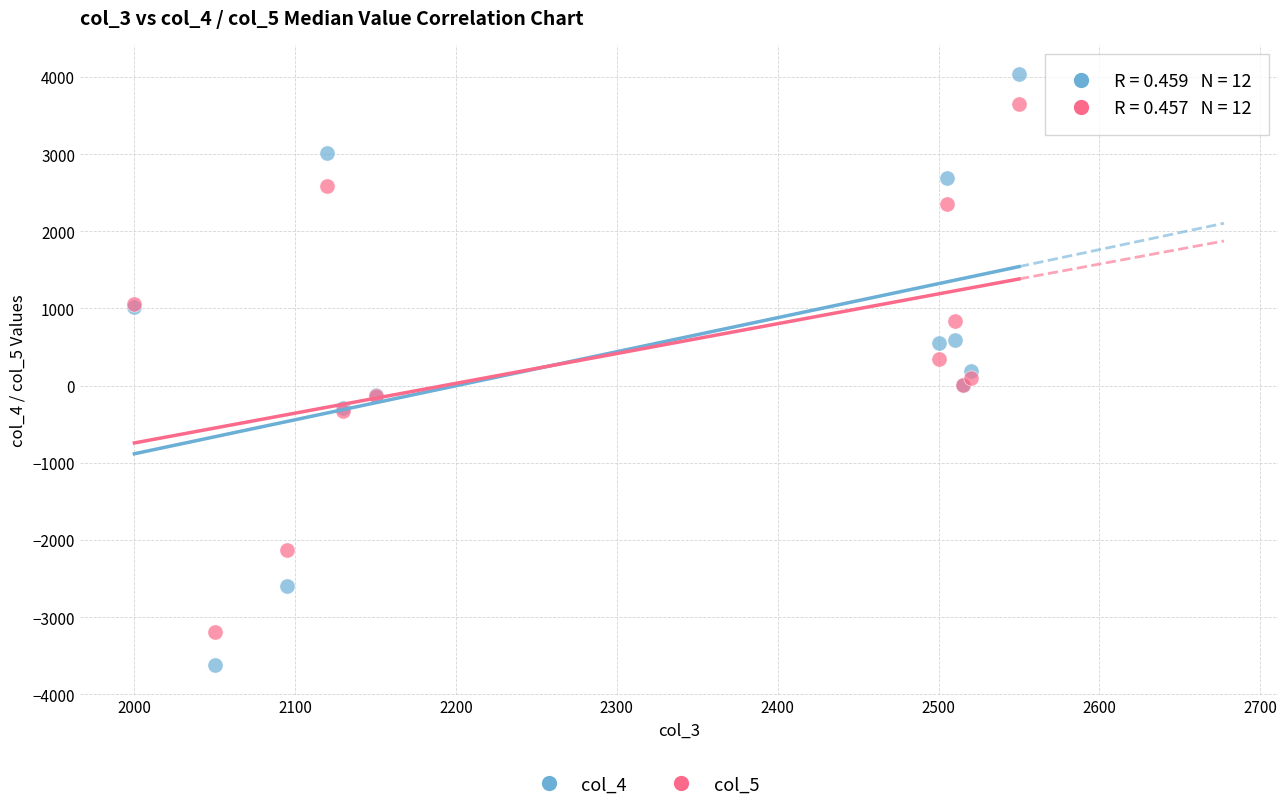

What is the X range (max minus min) for the scatter plot?

550